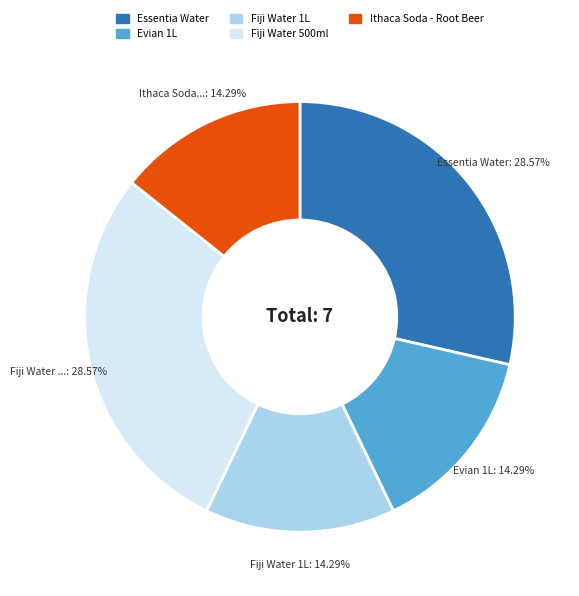

How many slices are in this pie chart?

5